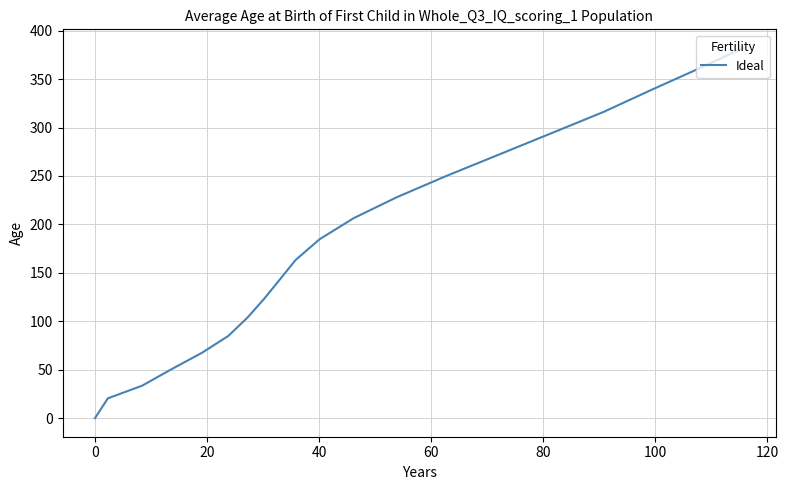

What is the greatest value displayed?

382.2